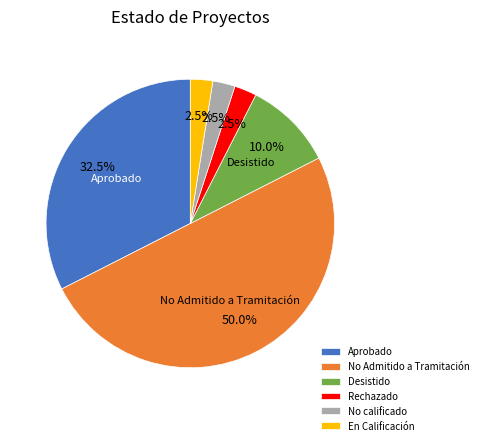

What is the ratio of the value at Rechazado to the value at En Calificación?

1.0